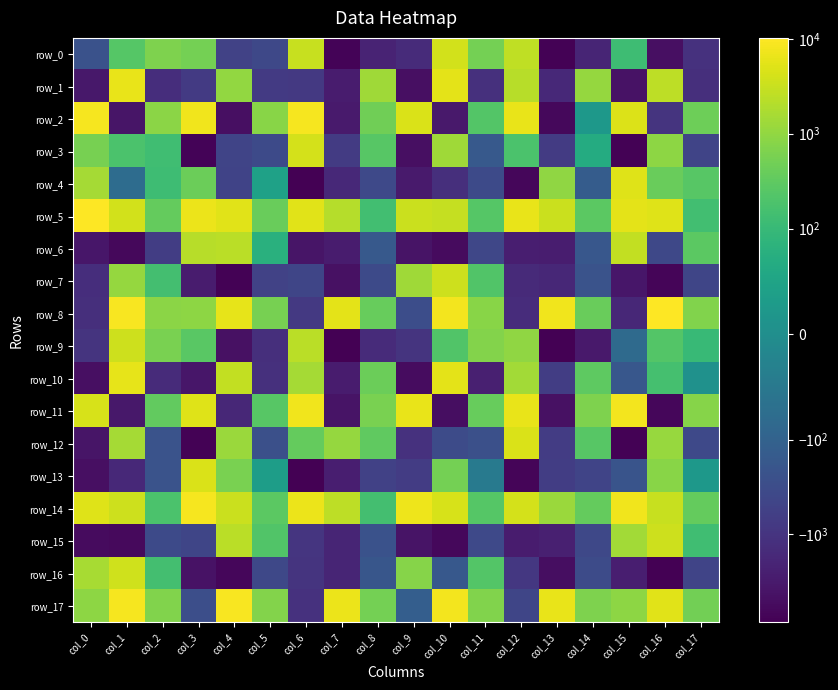

How many series are shown in this chart?

18